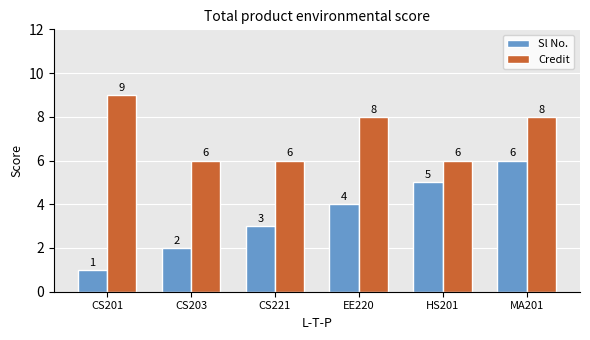

The Sl No. series shows 1 at CS203. True or false?

False